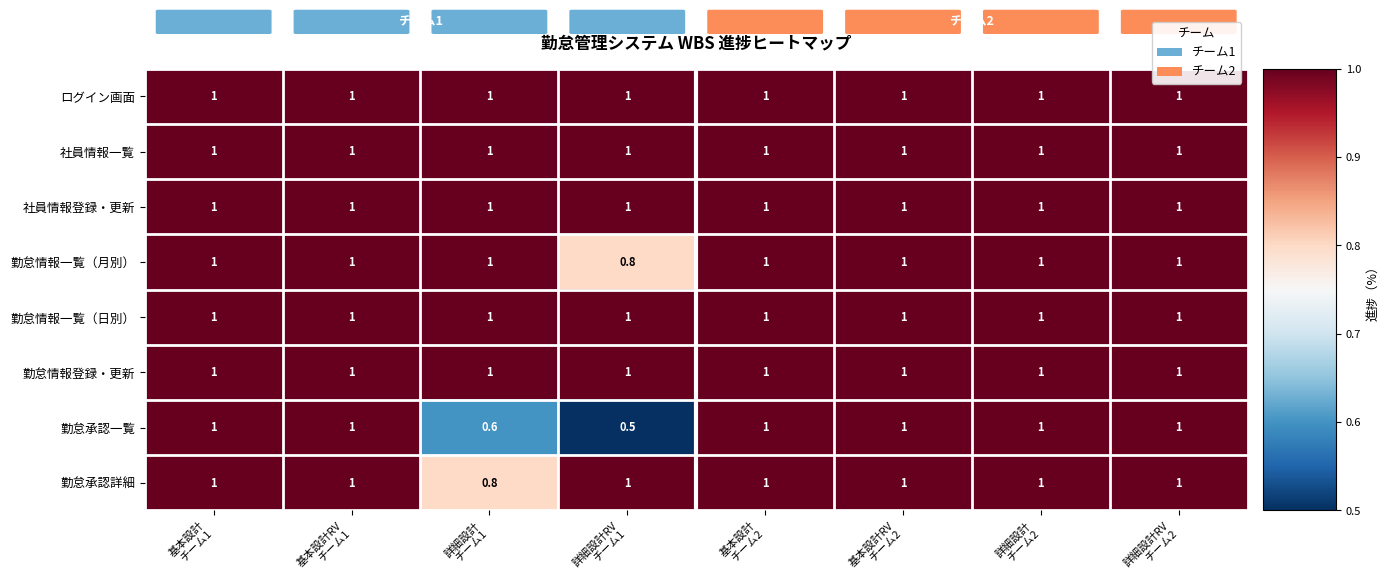

What is the average value of the ログイン画面 series?

1.0